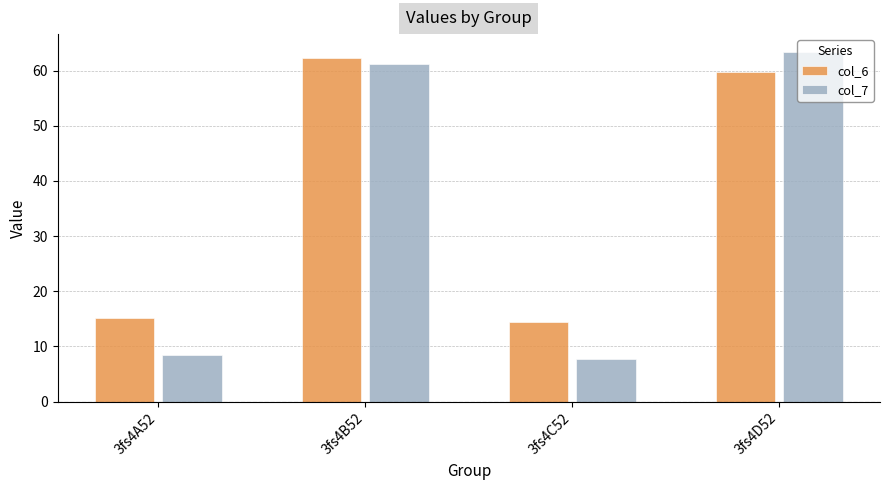

Rank the series by their maximum value, from lowest to highest.

col_6, col_7